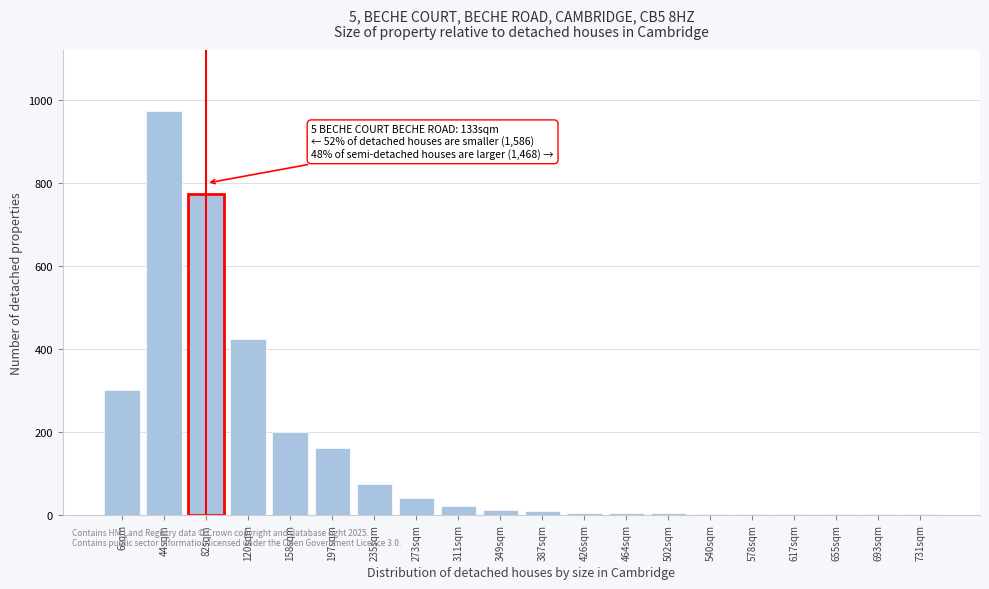

What is the greatest value displayed?

975